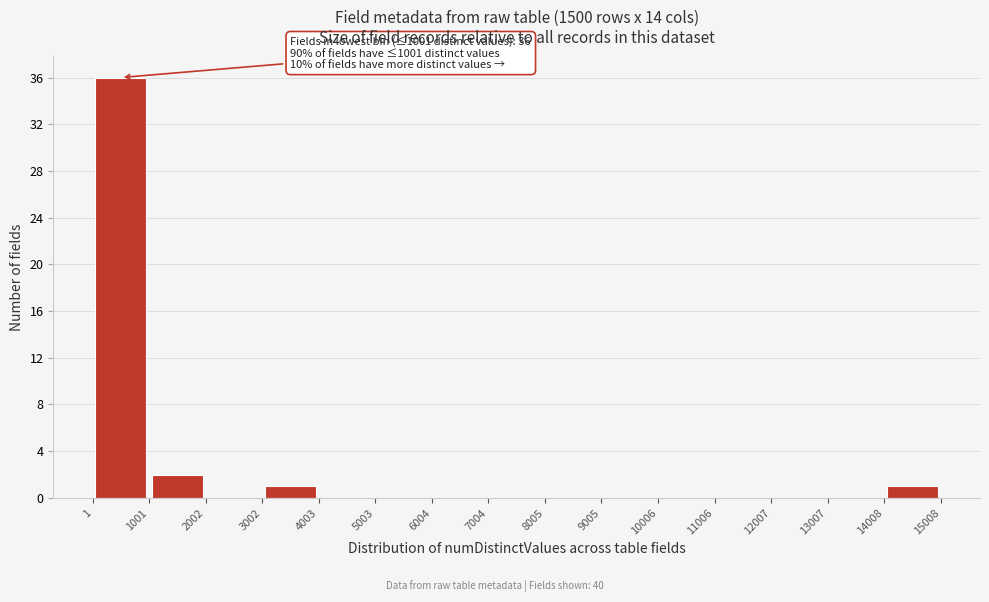

Which range on the x-axis has the tallest bar?

1 to 1001